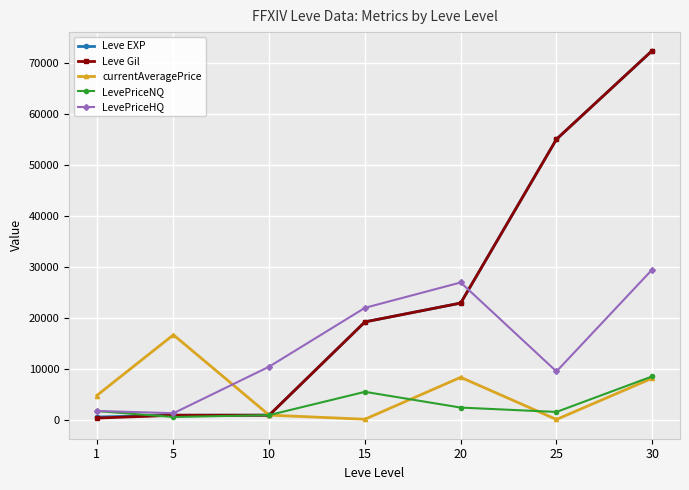

List the series in order of their peak value, lowest first.

LevePriceNQ, currentAveragePrice, LevePriceHQ, Leve EXP, Leve Gil